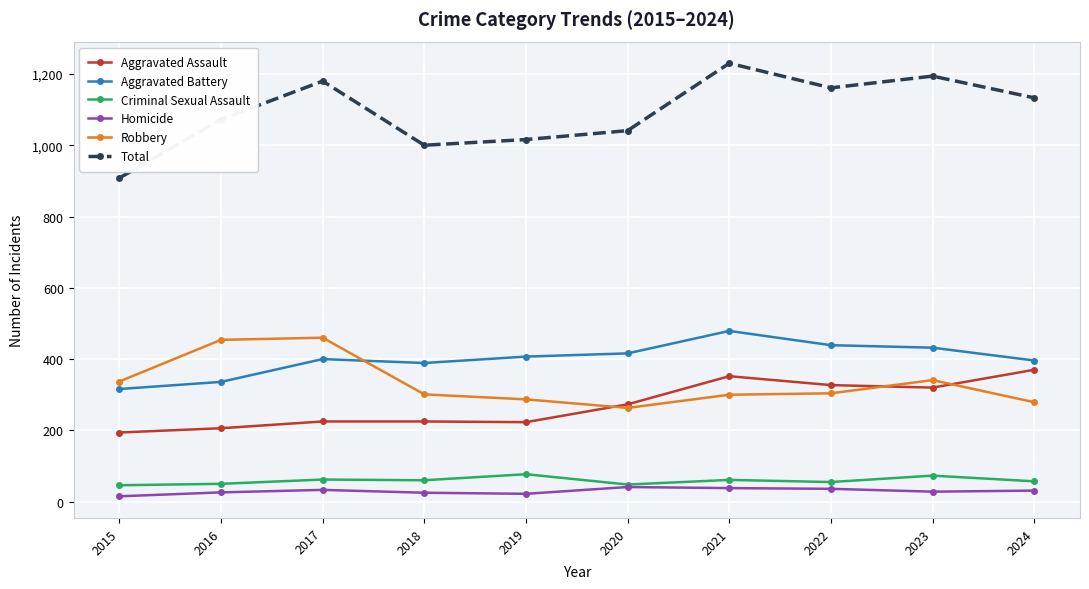

What is the value of the Homicide point at the 8th from the left?

36